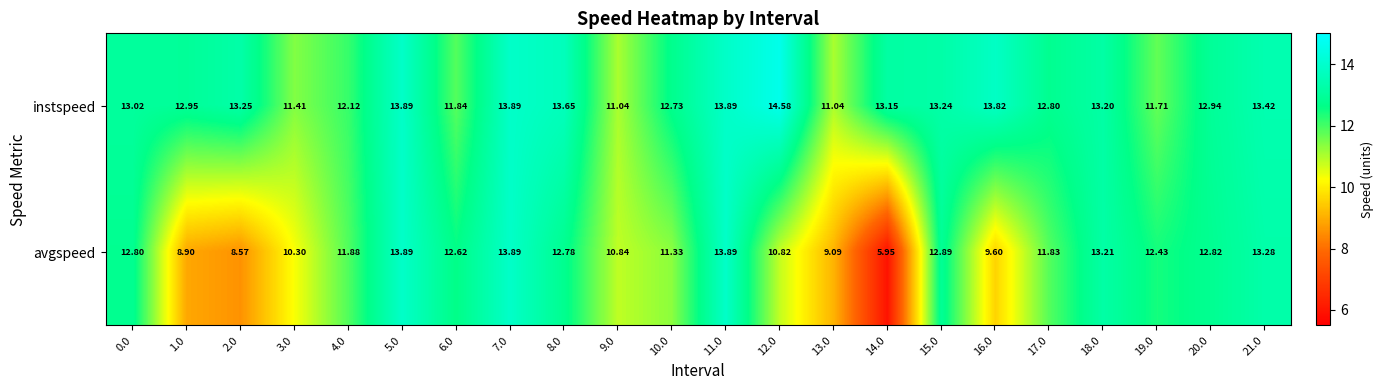

Rank the series by their maximum value, from lowest to highest.

avgspeed, instspeed